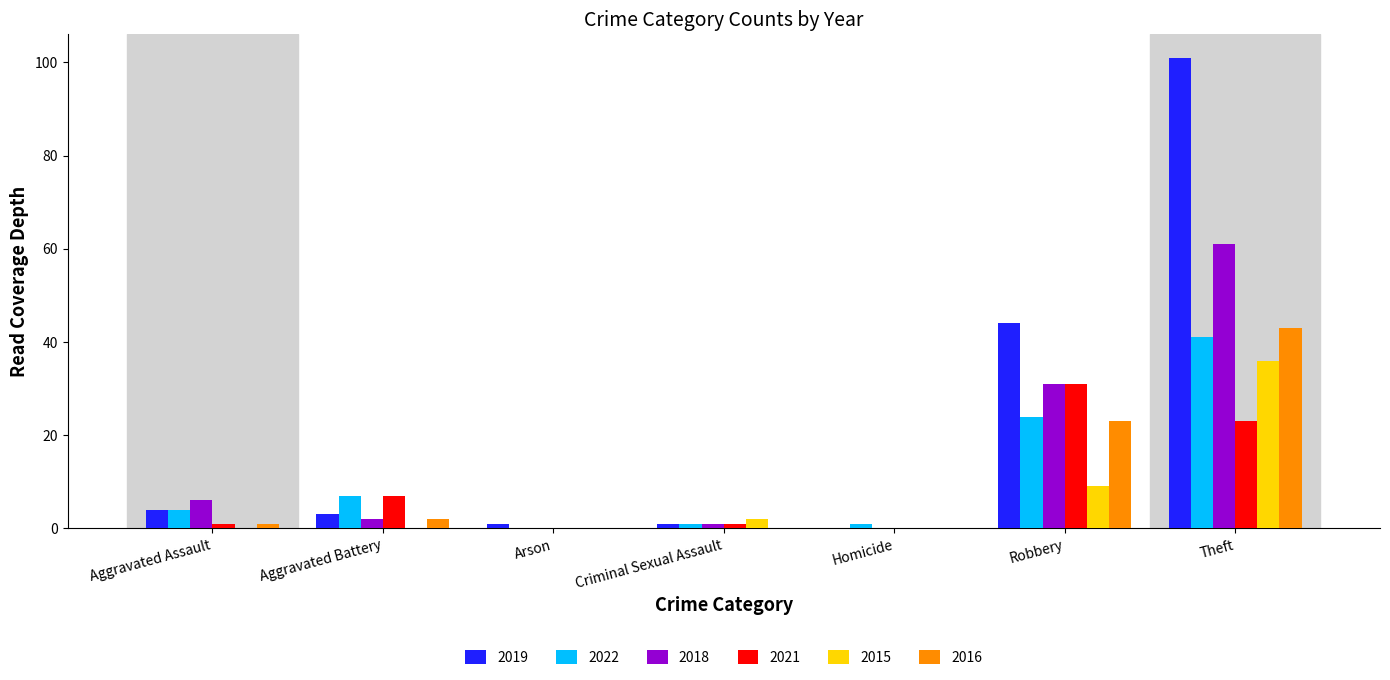

Where is 2016 nearest to the value 21?

Robbery